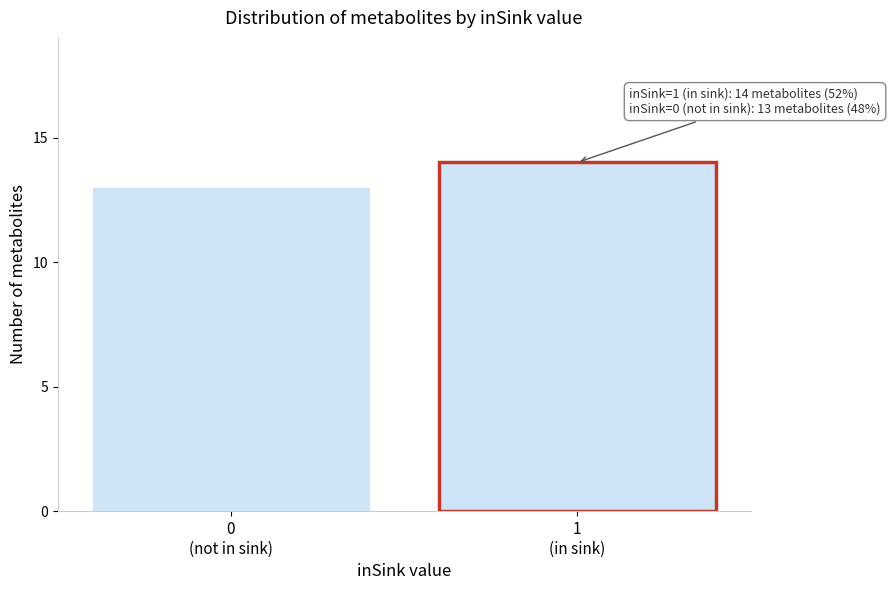

Reading left to right, what are all the values shown in this chart?

13	14